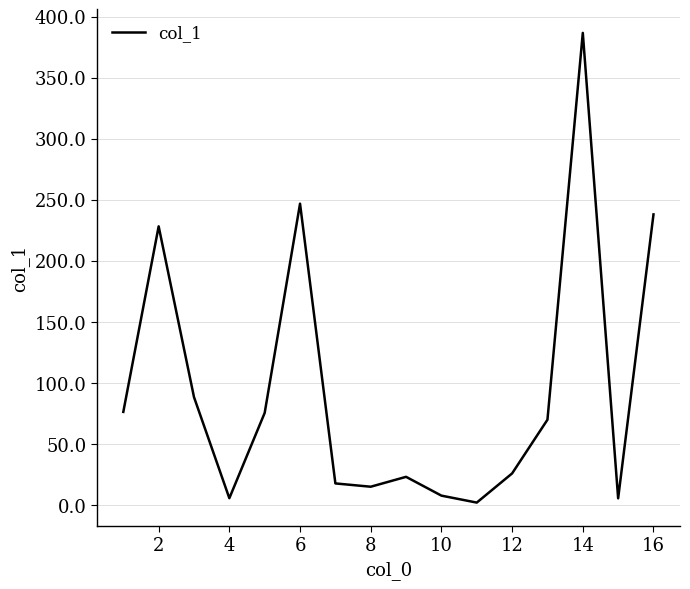

What is the greatest value displayed?

386.8